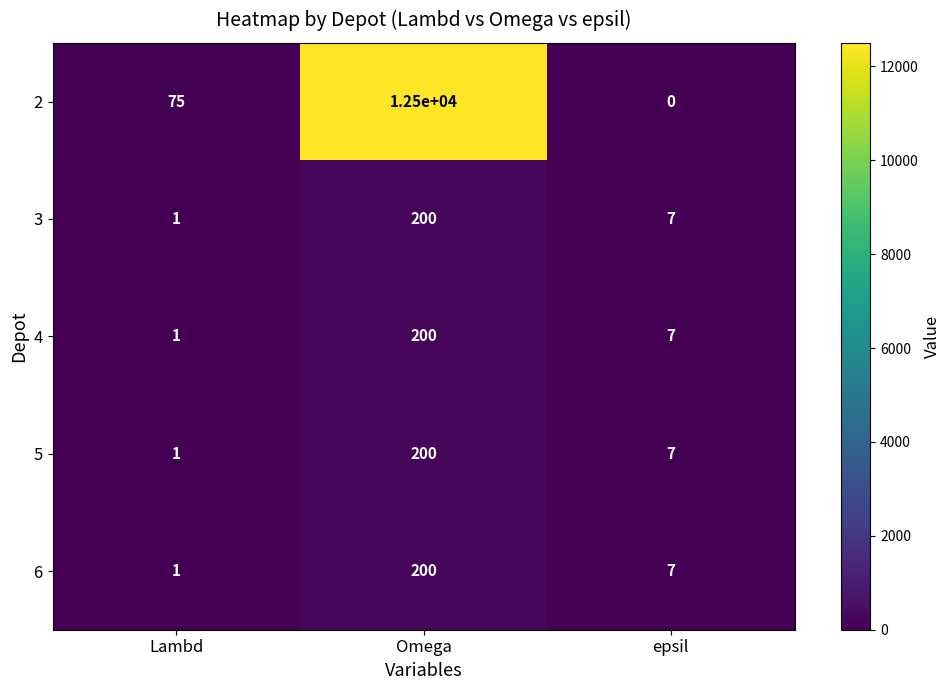

Reading right to left, transcribe all the data shown in this chart.

2: epsil=0	Omega=12500	Lambd=75
3: epsil=7	Omega=200	Lambd=1
4: epsil=7	Omega=200	Lambd=1
5: epsil=7	Omega=200	Lambd=1
6: epsil=7	Omega=200	Lambd=1